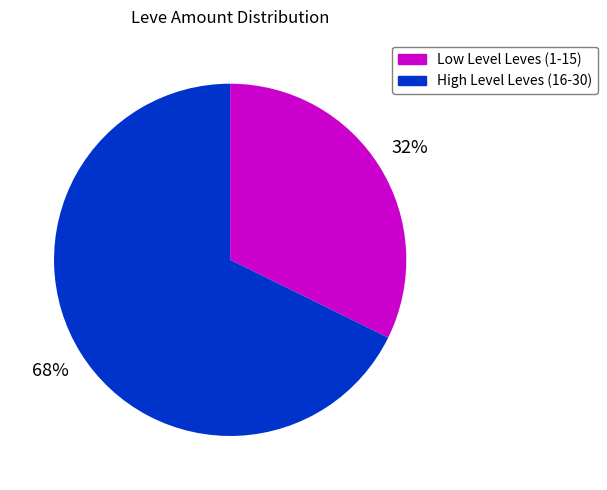

Is there any slice that represents more than half of the pie?

Yes